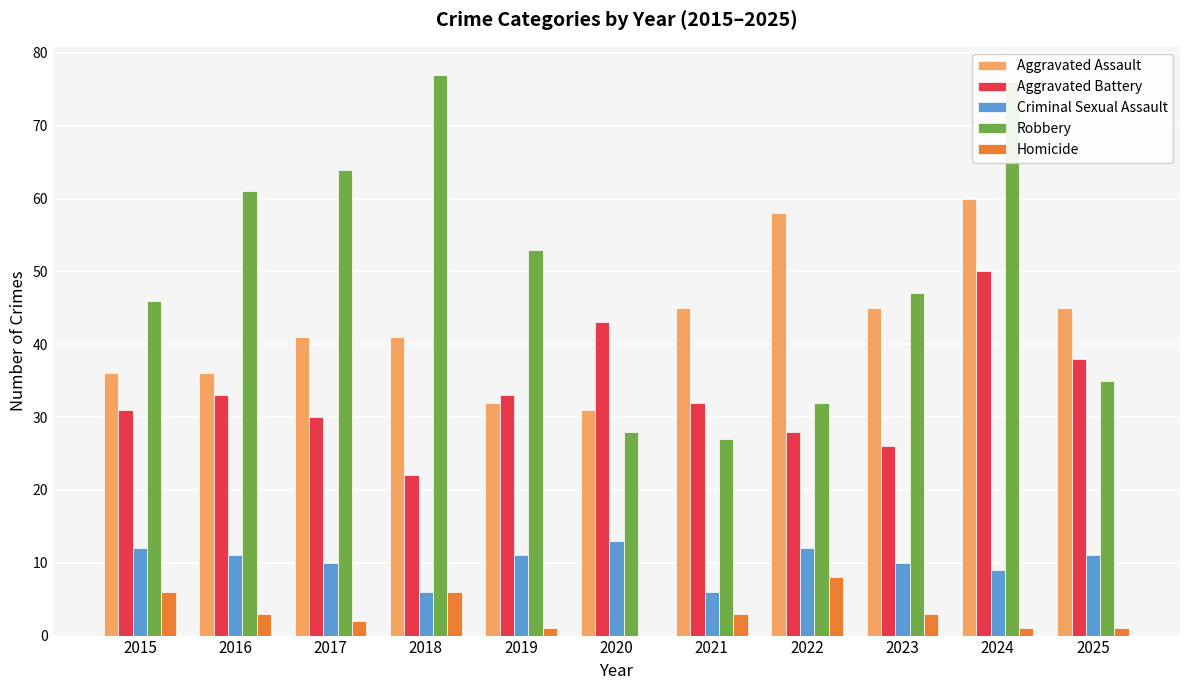

At which category is the sum across all series the highest?

2024